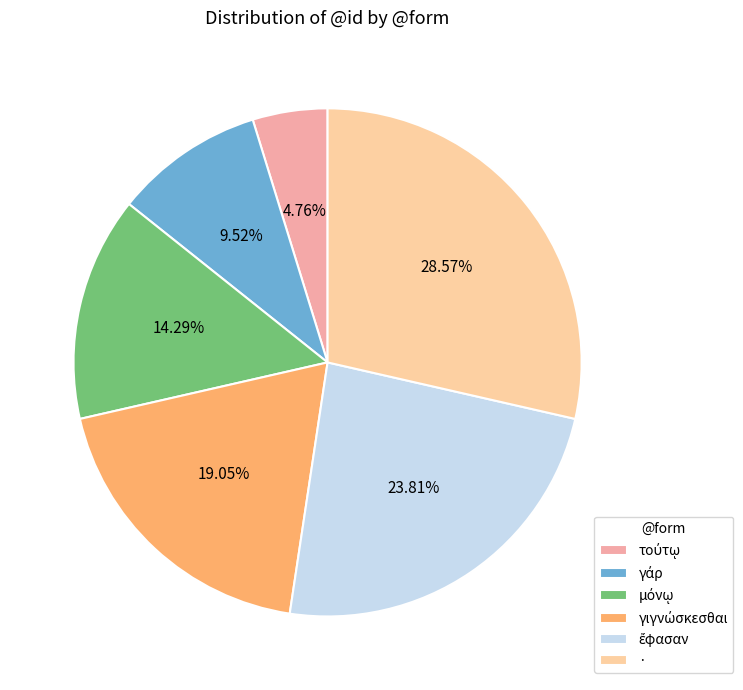

How many segments does this pie chart have?

6